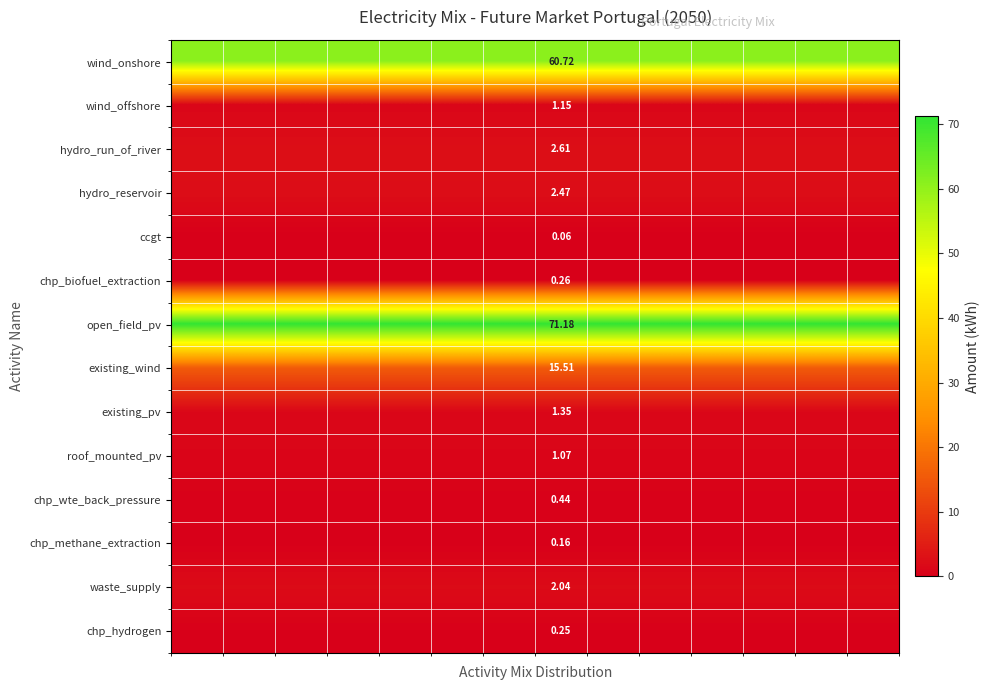

What is the highest value of the chp_wte_back_pressure series?

0.4